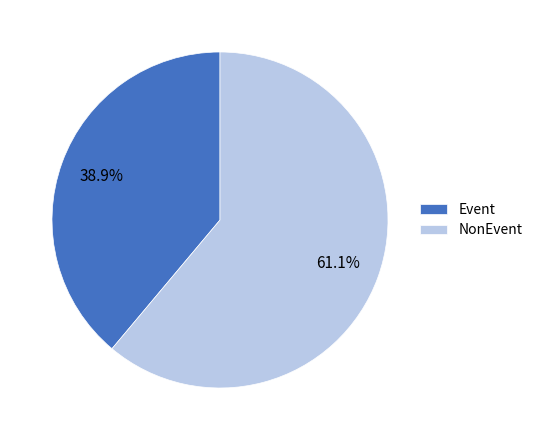

Which slice is the largest?

NonEvent